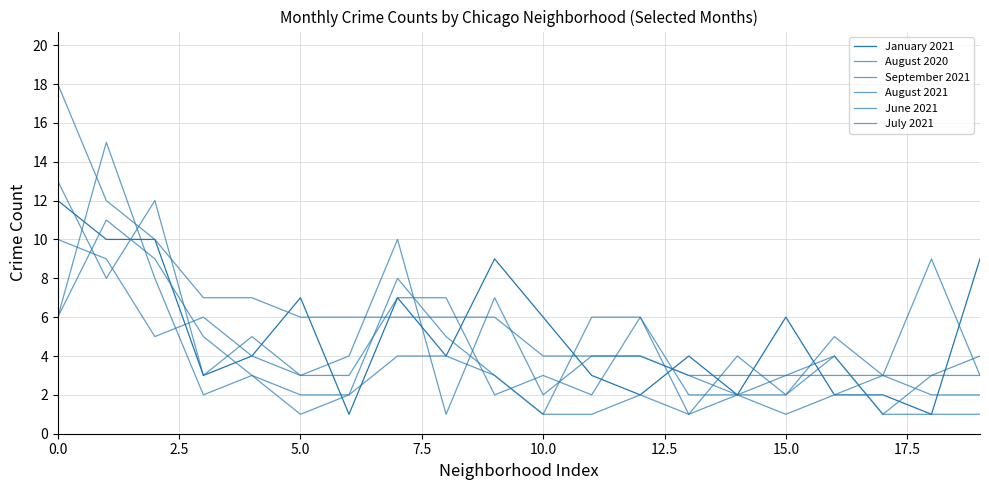

At which label is August 2020 closest to 5?

5.0